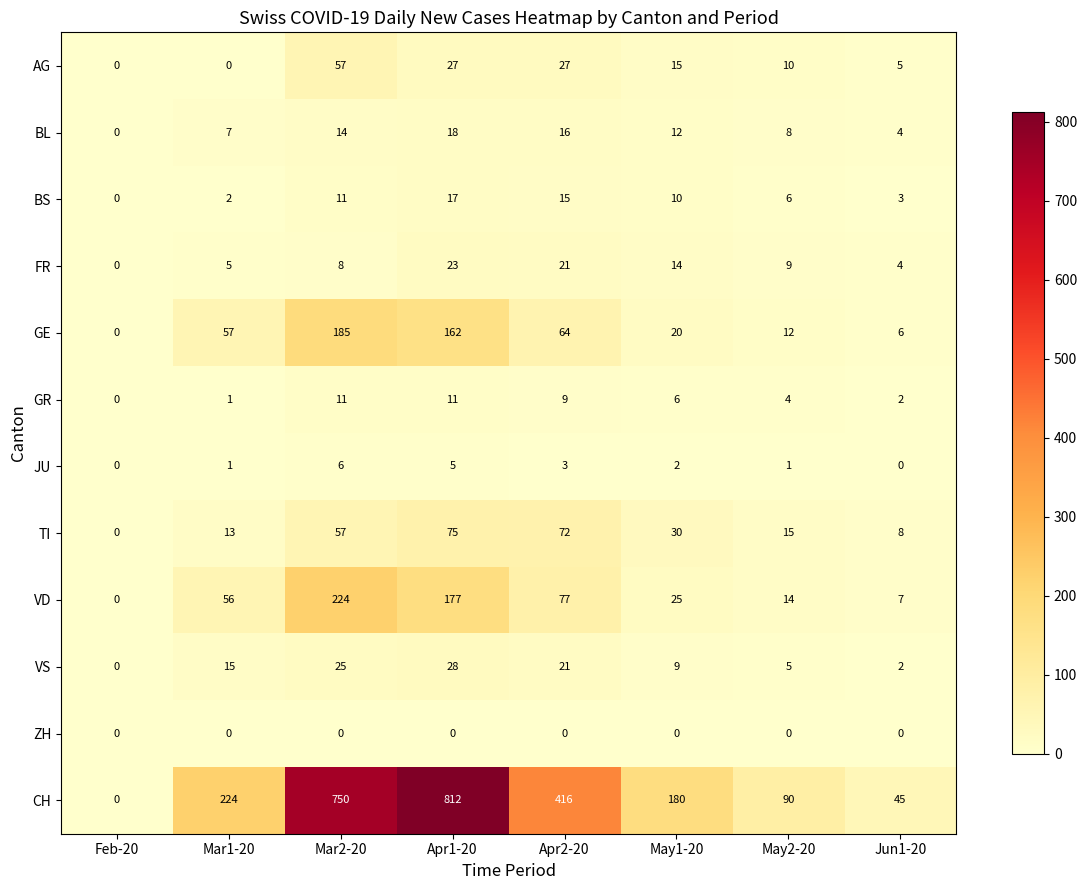

What is the sum of all GR values?

44